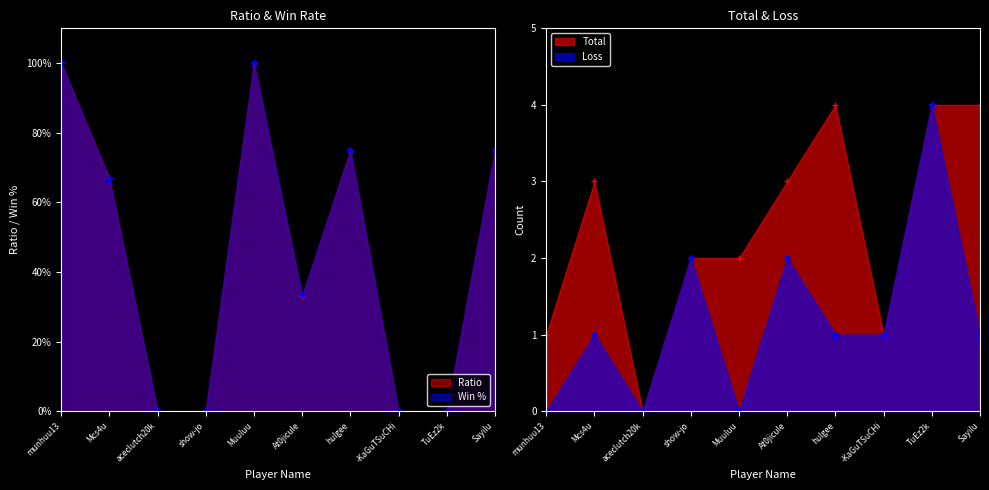

Where is Loss nearest to the value 2?

show-jo